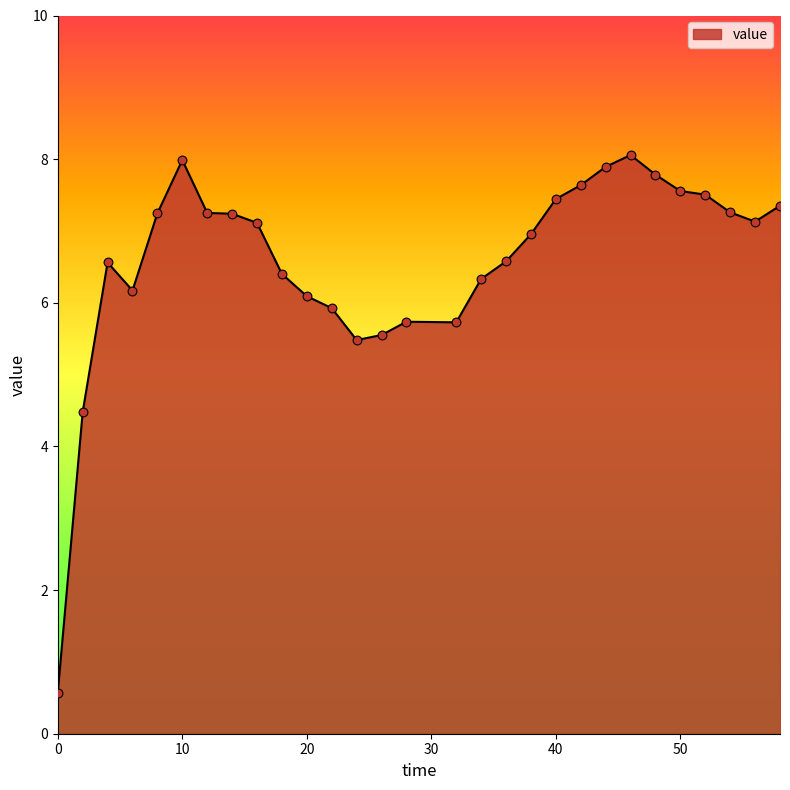

What is the smallest value displayed?

0.6